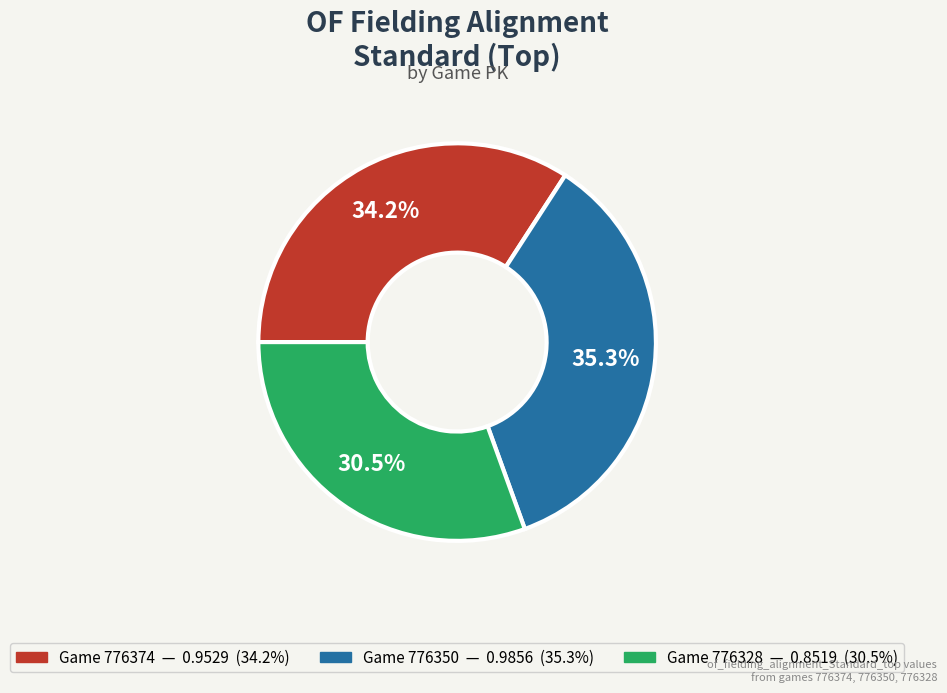

Is there a majority slice in this chart?

No